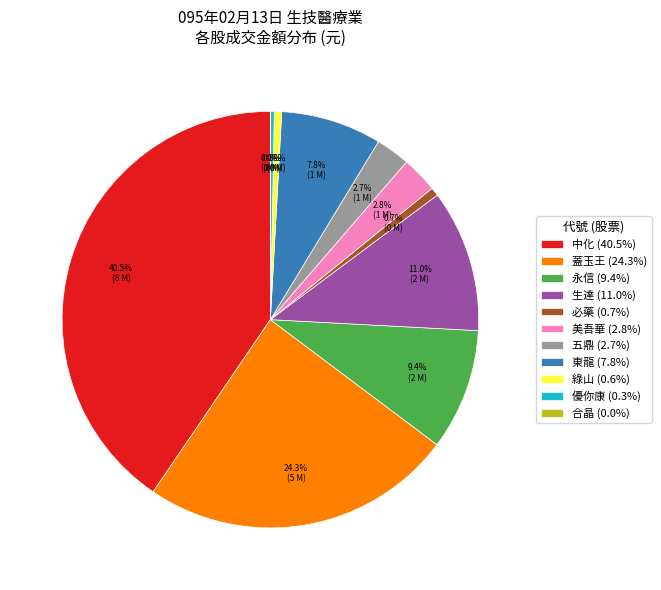

Is 生達 (11.0%) the majority of the pie?

No